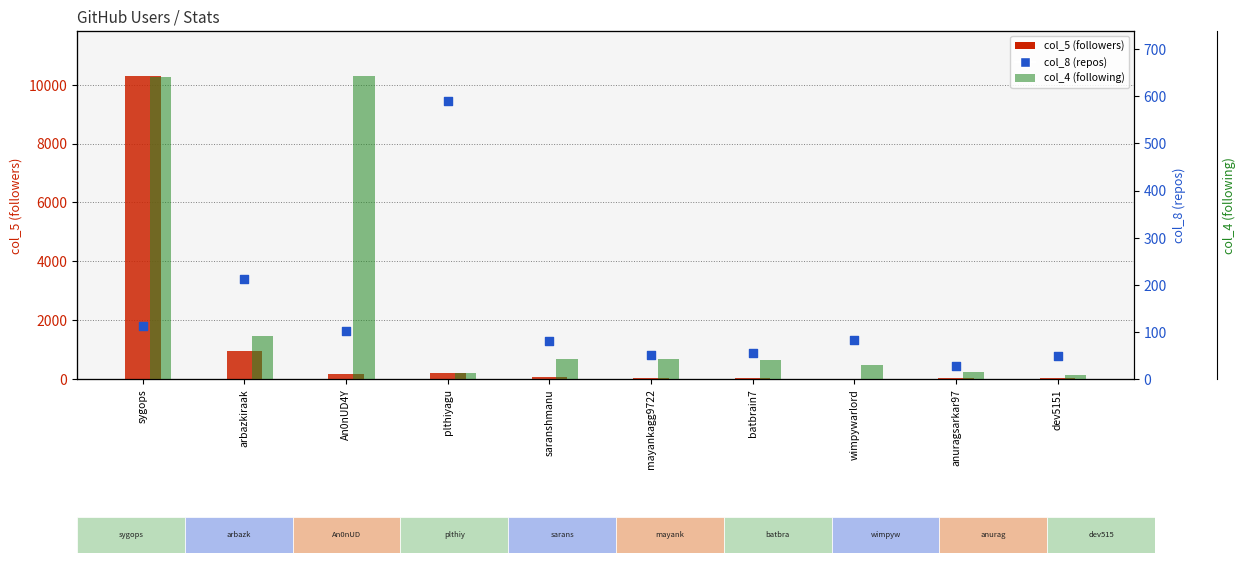

Is the value of col_4 (following) at mayankagg9722 greater than the value of col_5 (followers) at arbazkiraak?

No